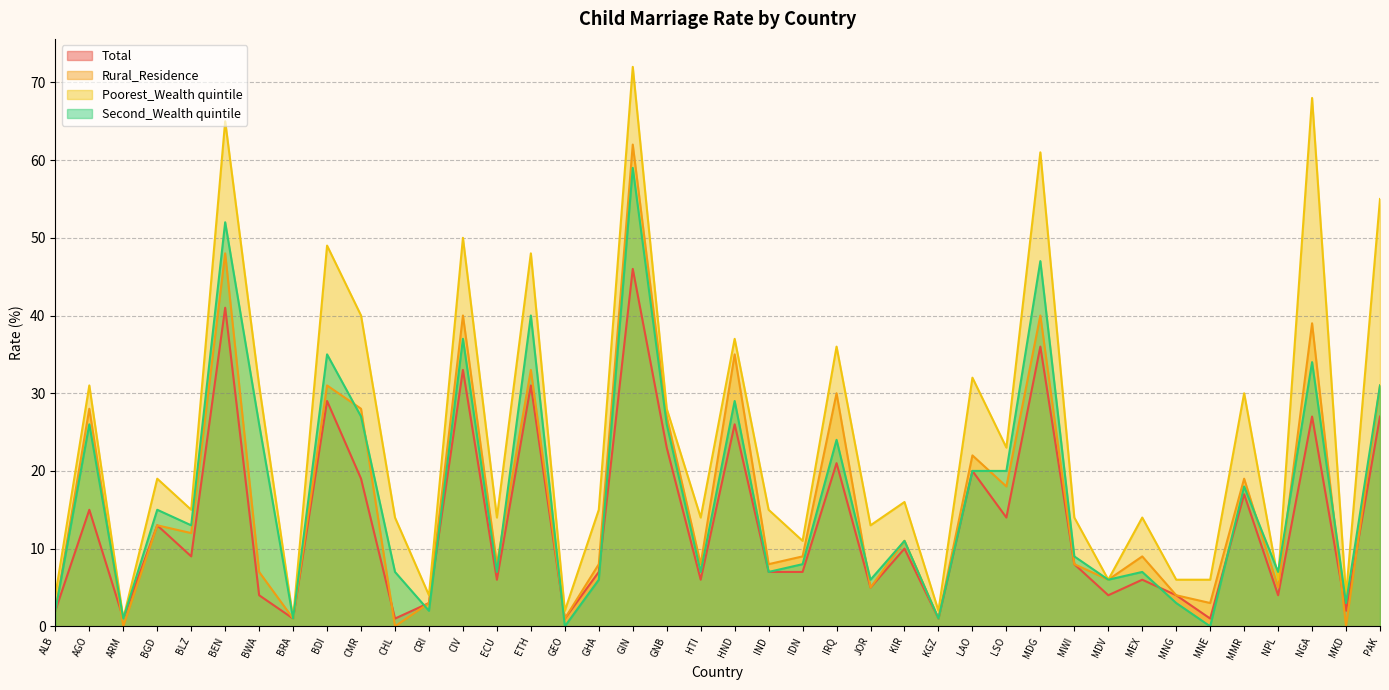

How many values in Second_Wealth quintile are above zero?

38